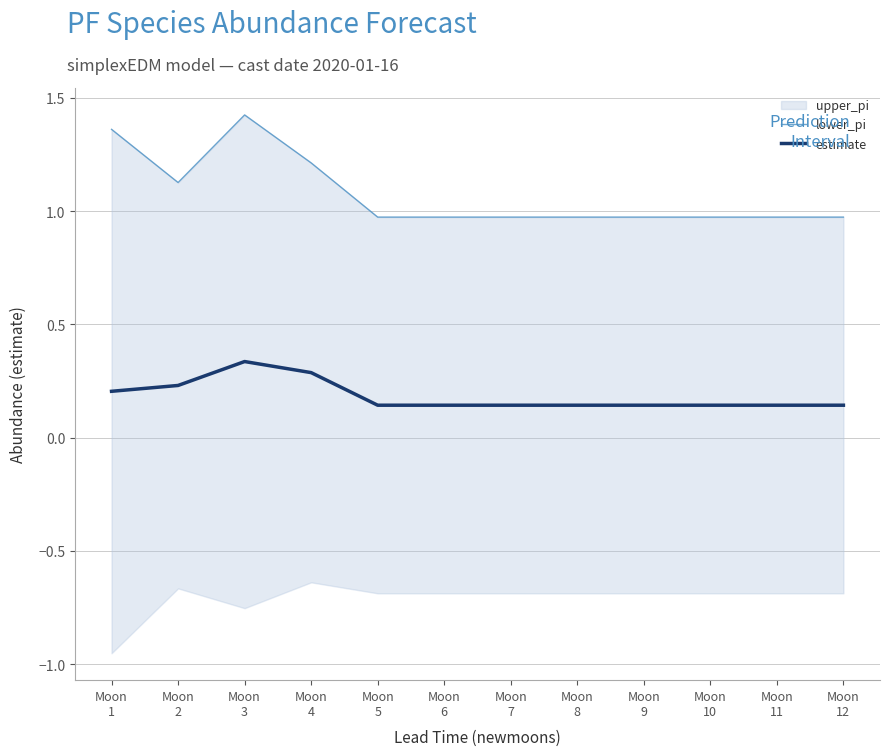

True or false: lower_pi has a value of 1.0 at Moon
10.

True